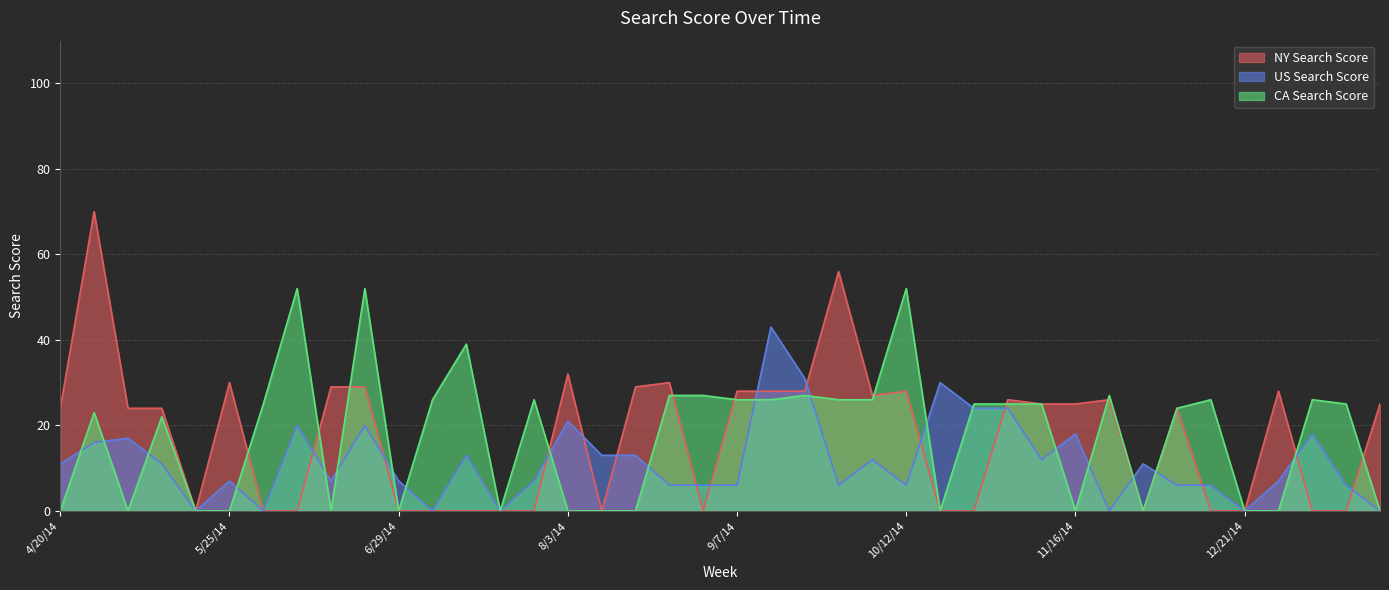

What position from the left is 27?

28